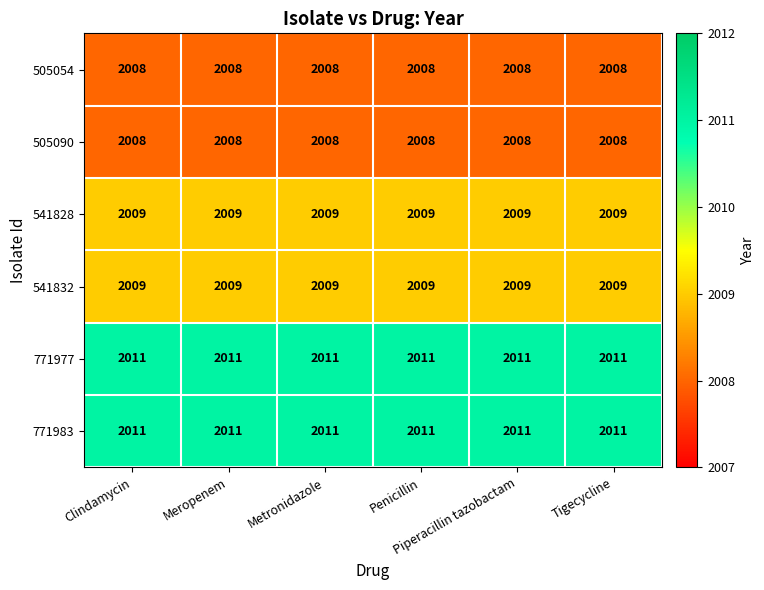

At how many categories does at least one series exceed 2009?

6